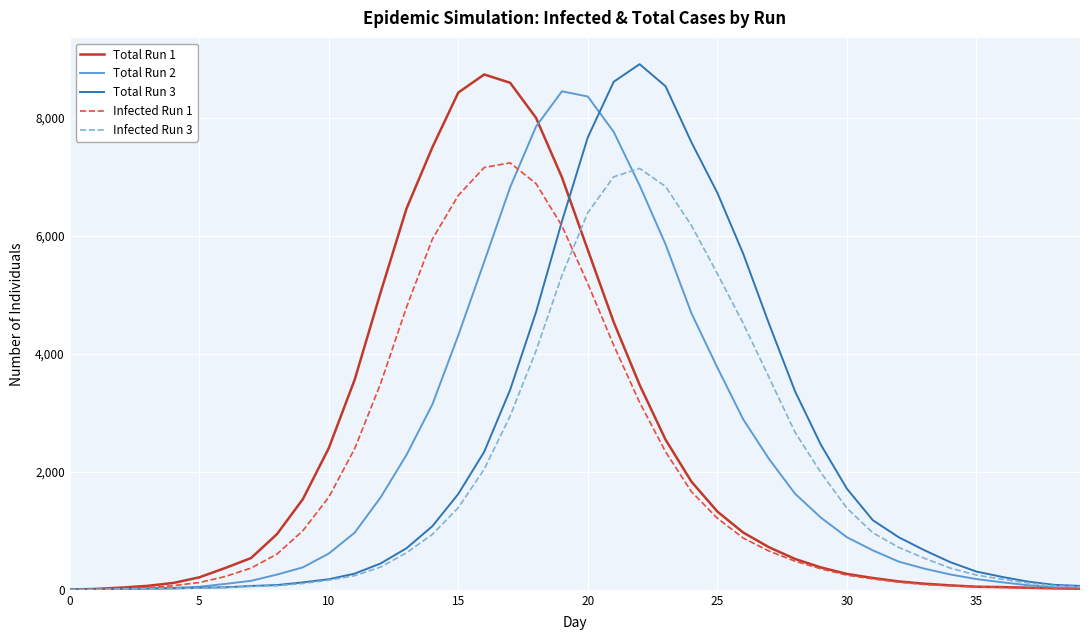

How many categories are shown in the chart?

40